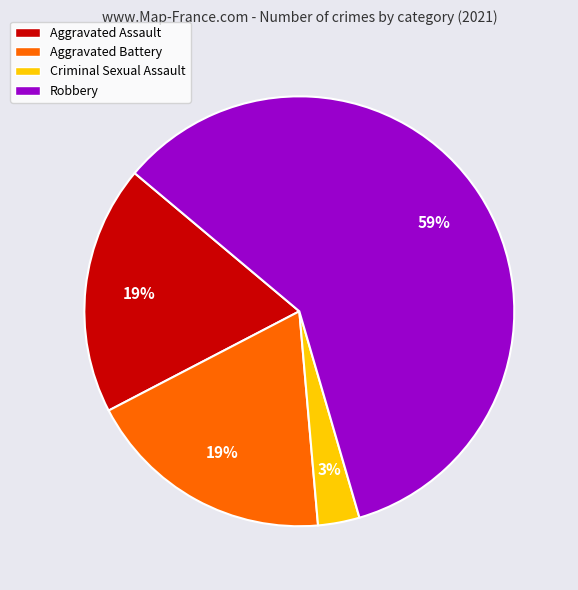

Do Robbery and Aggravated Battery together represent more than half of the pie?

Yes